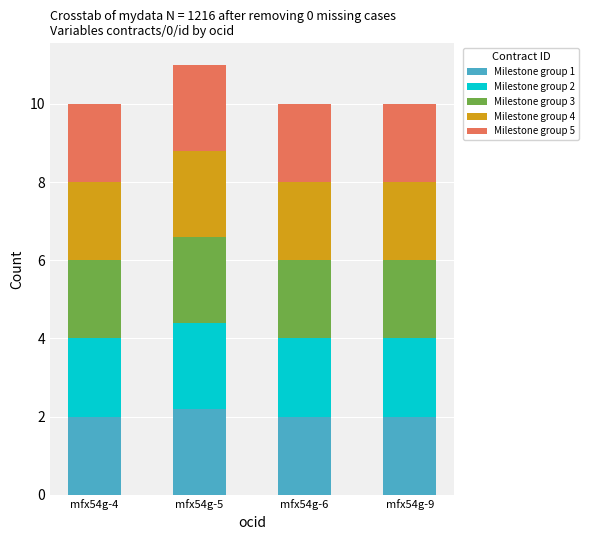

The Milestone group 1 series shows 2.2 at mfx54g-5. True or false?

True